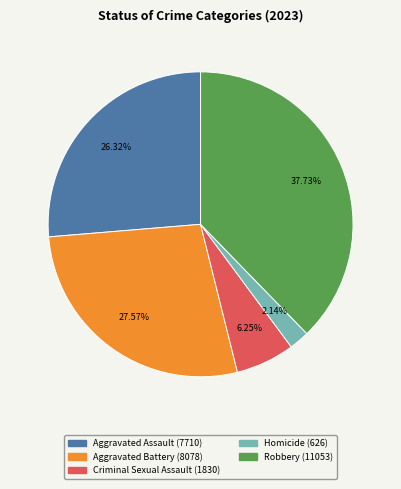

What is the smallest slice in the pie chart?

Homicide